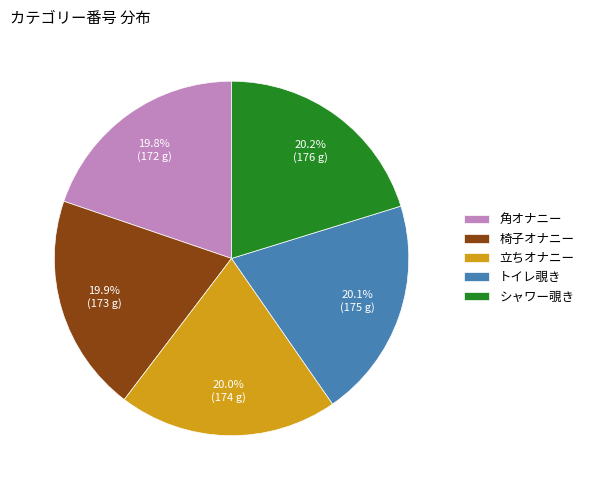

What percentage do 椅子オナニー and シャワー覗き together represent?

40.1%